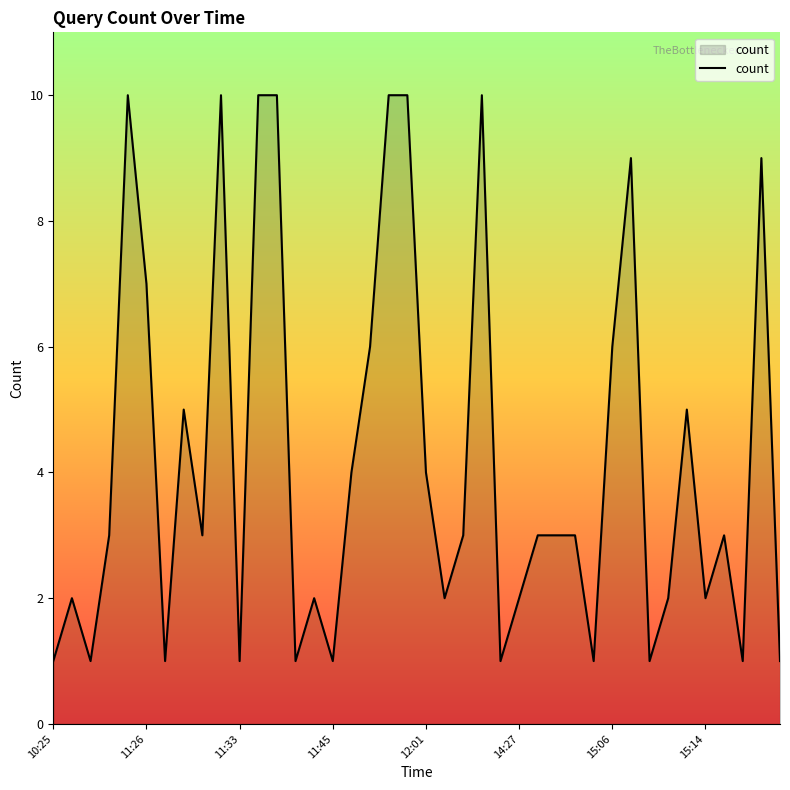

What is the maximum value shown in the chart?

10